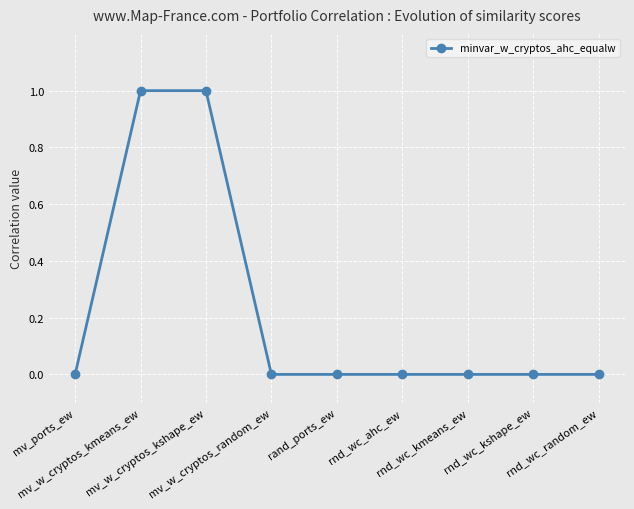

Between rnd_wc_kmeans_ew and mv_w_cryptos_kmeans_ew, which is larger?

mv_w_cryptos_kmeans_ew